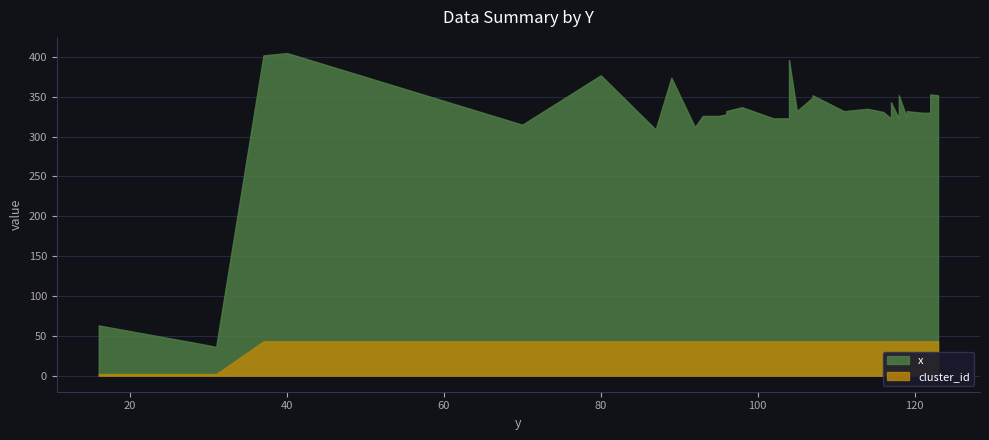

Which label corresponds to the smallest value in the chart?

16